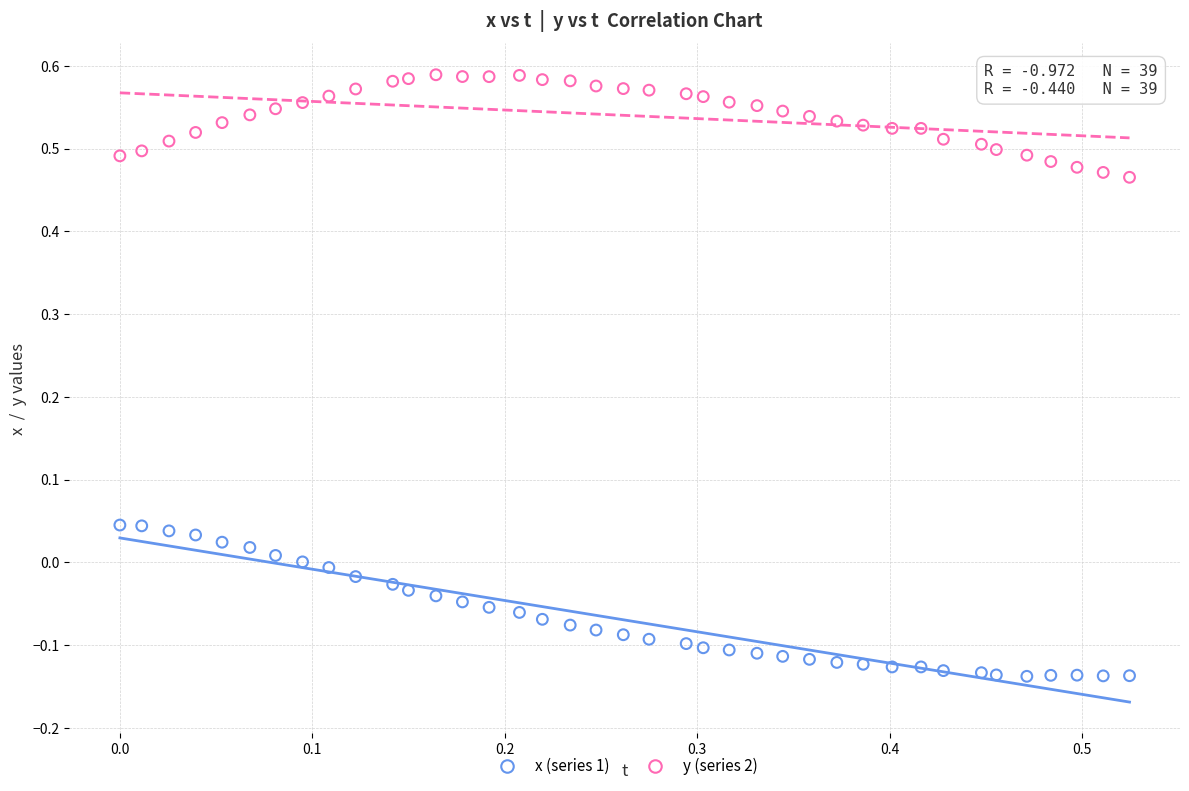

What are all the series names shown in the legend?

x (series 1), y (series 2)